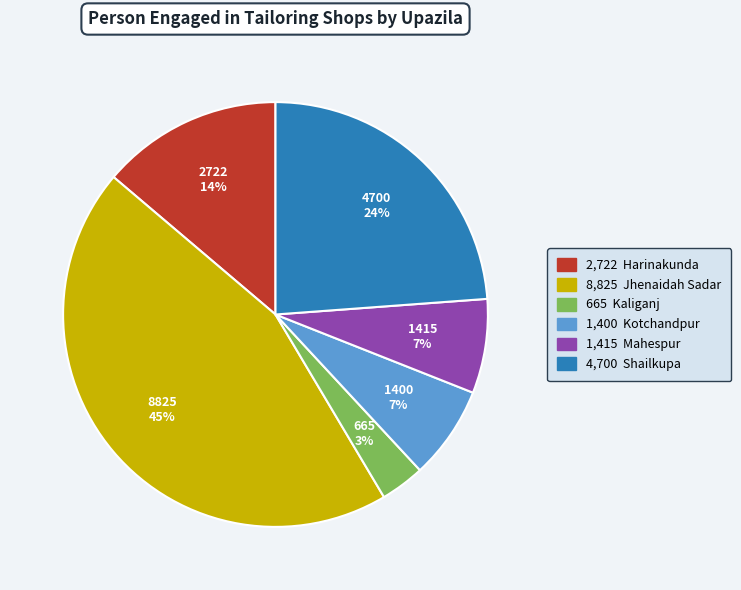

To the nearest percent, what is the average slice percentage?

17%